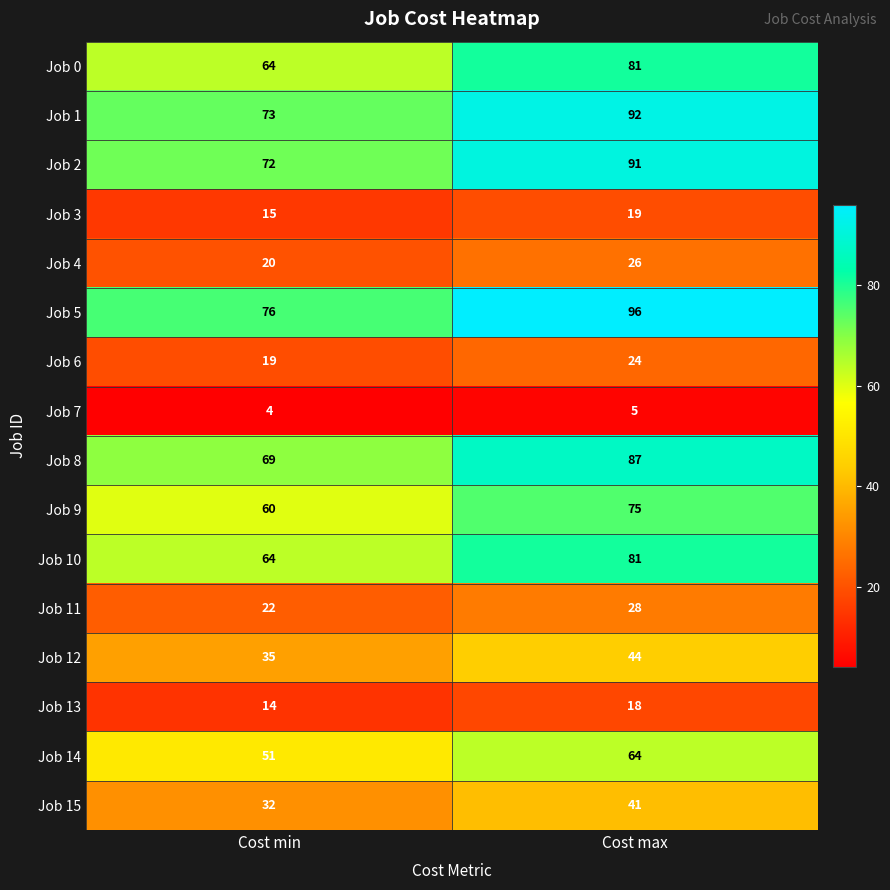

How many data points in Job 7 are less than 5?

1